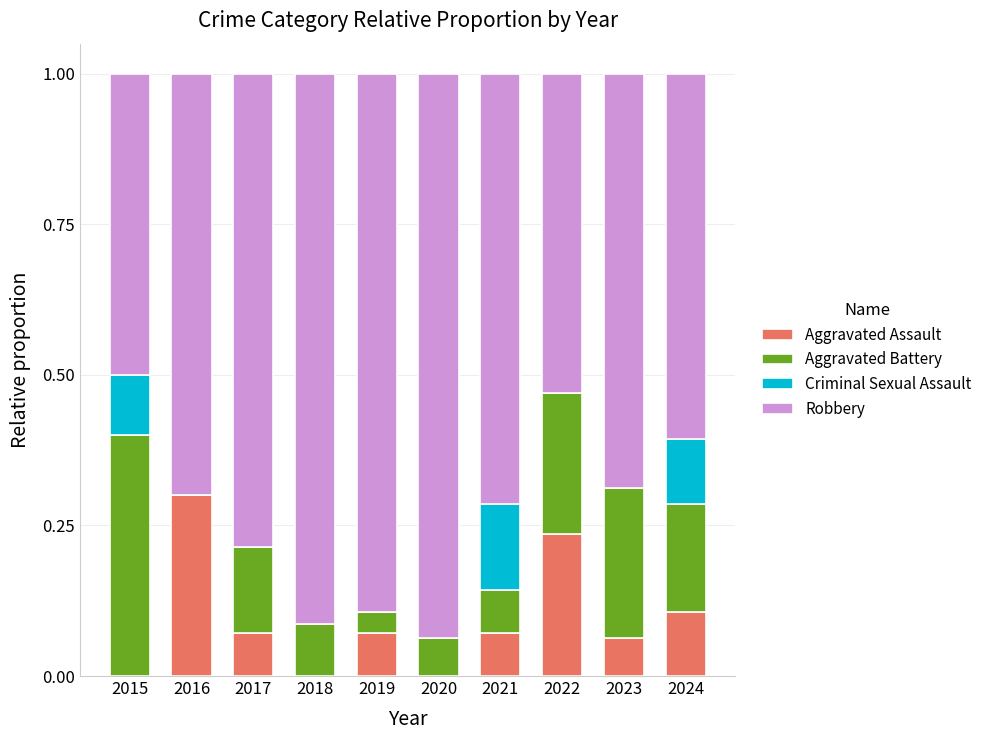

The value of Aggravated Assault at 2017 is 0.0. True or false?

False